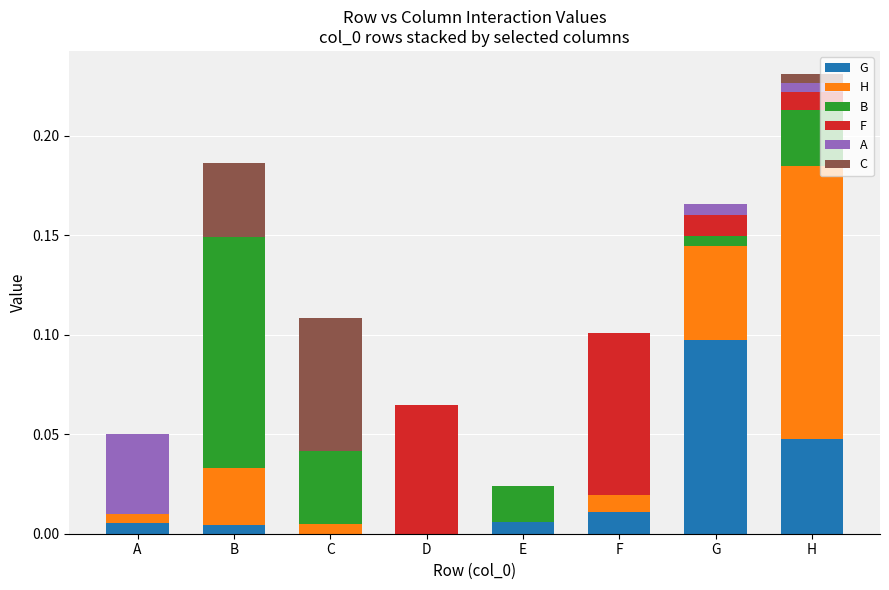

What are all the series names shown in the legend?

G, H, B, F, A, C